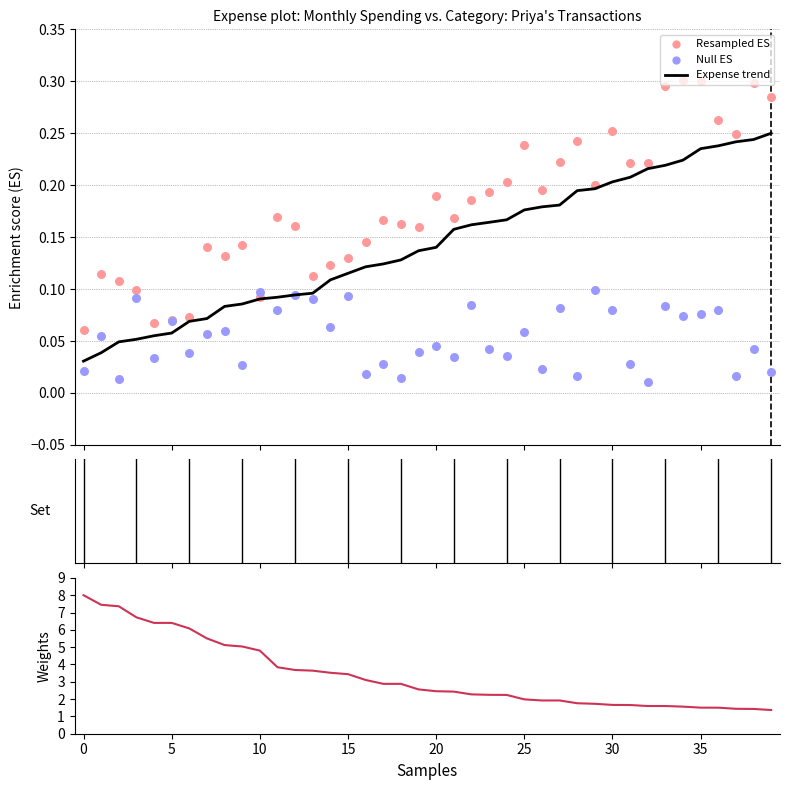

Which series has the largest Y range (max minus min)?

Expense weight